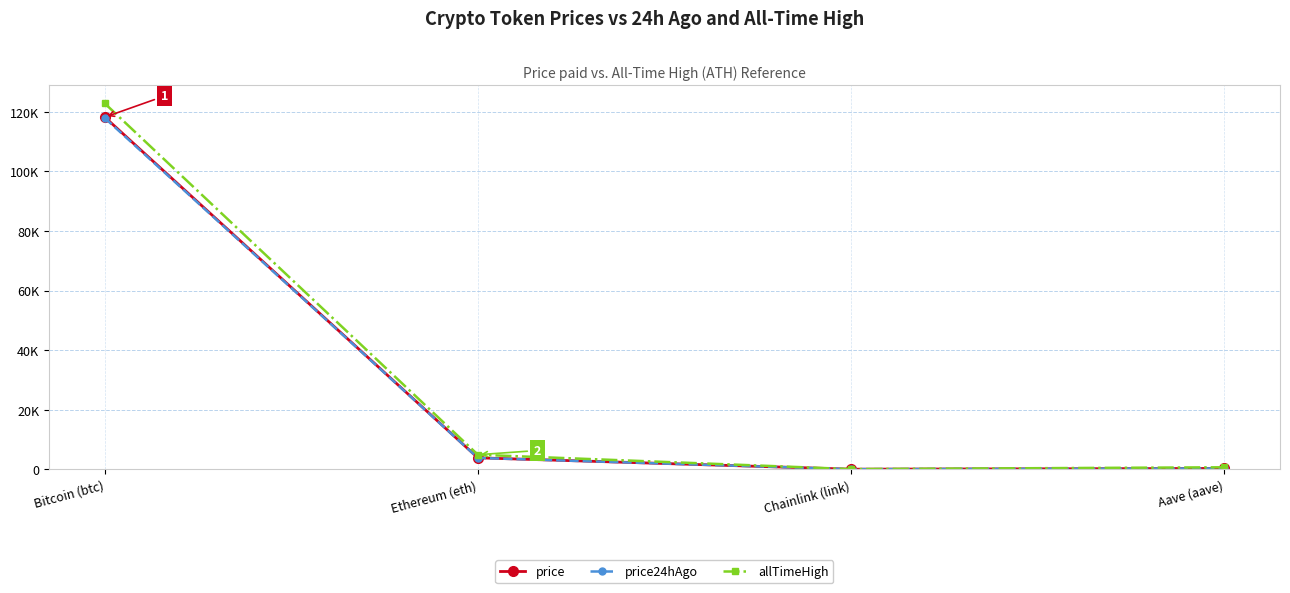

What are all the series names shown in the legend?

price, price24hAgo, allTimeHigh